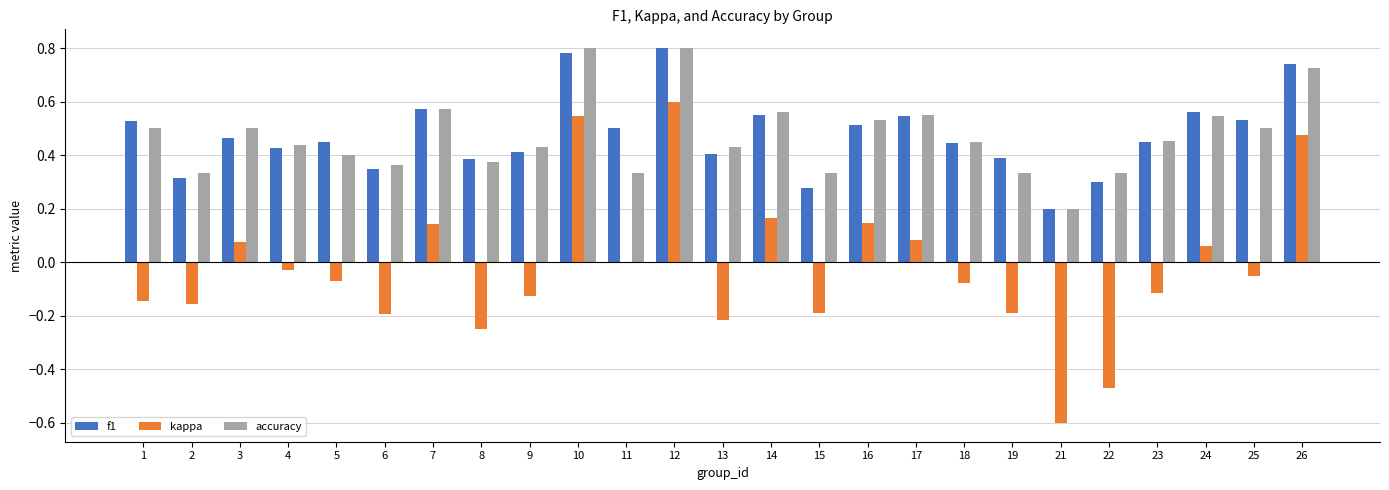

What is the sum of the accuracy values at 5 and 25?

0.9